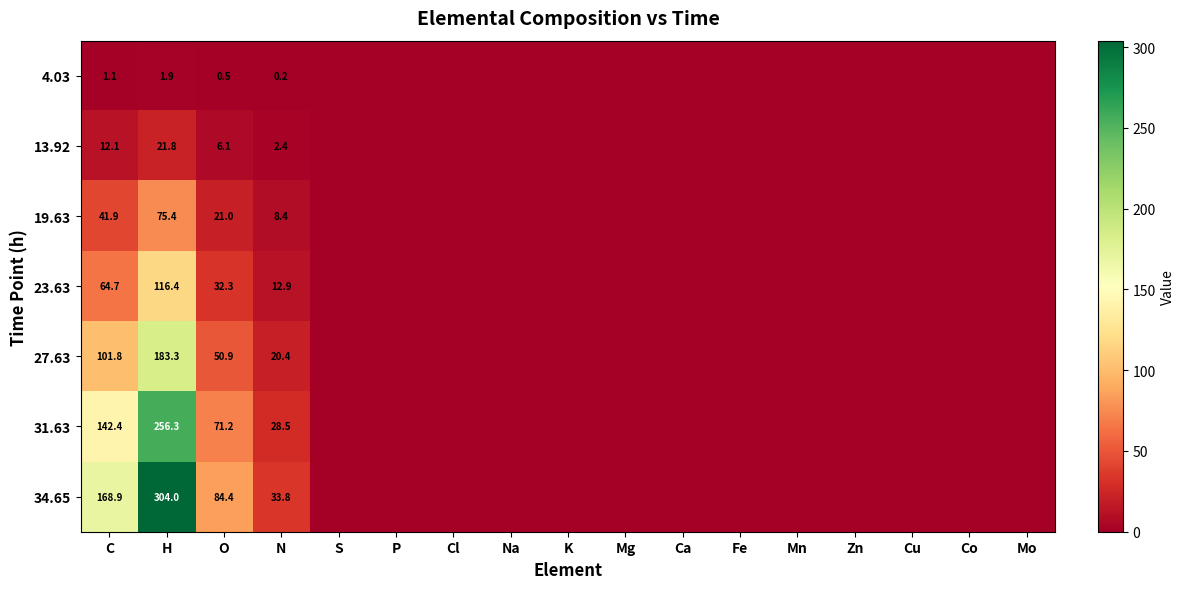

What is the total value across all series at C?

532.9